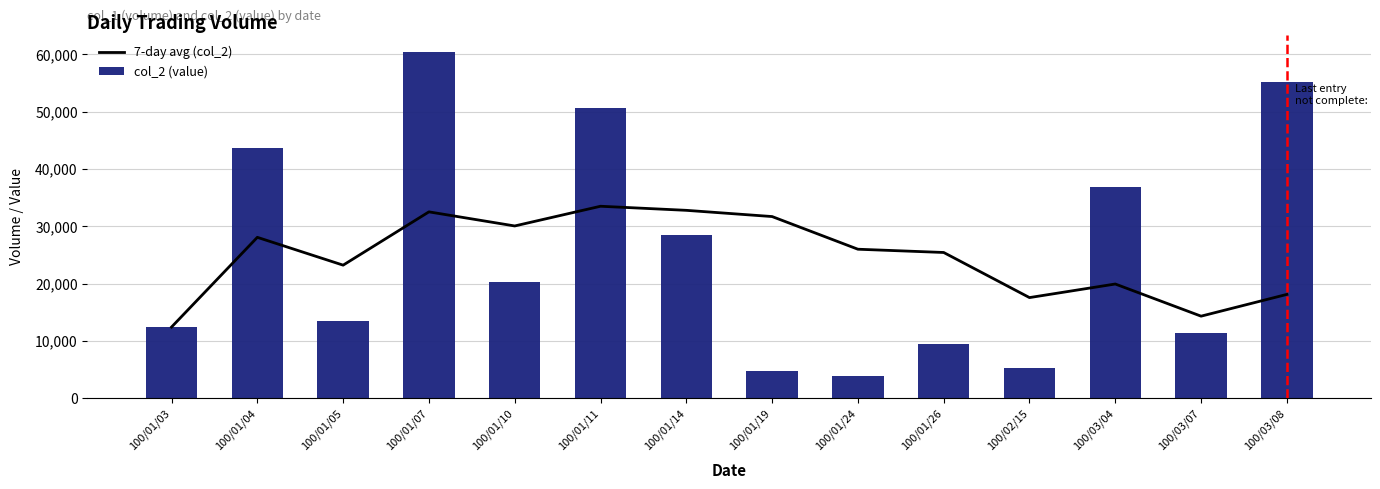

Which has a higher value, 100/01/10 or 100/01/04?

100/01/10